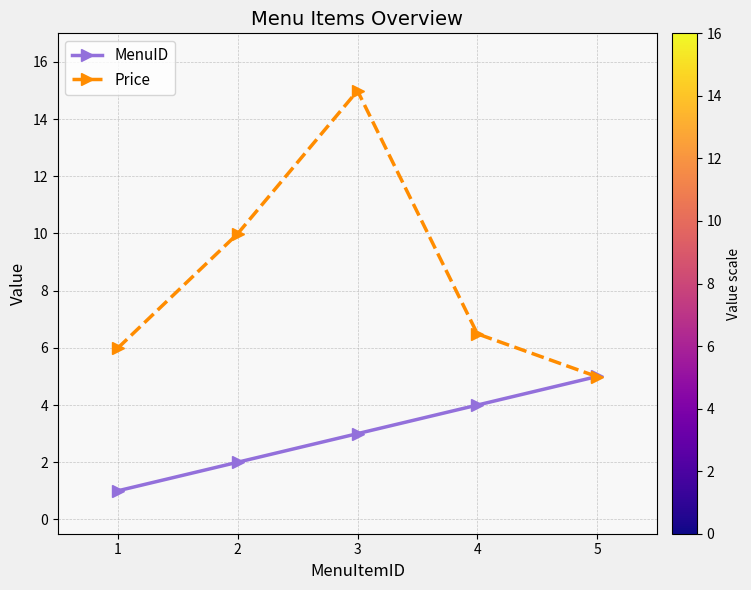

Where is MenuID nearest to the value 3?

3